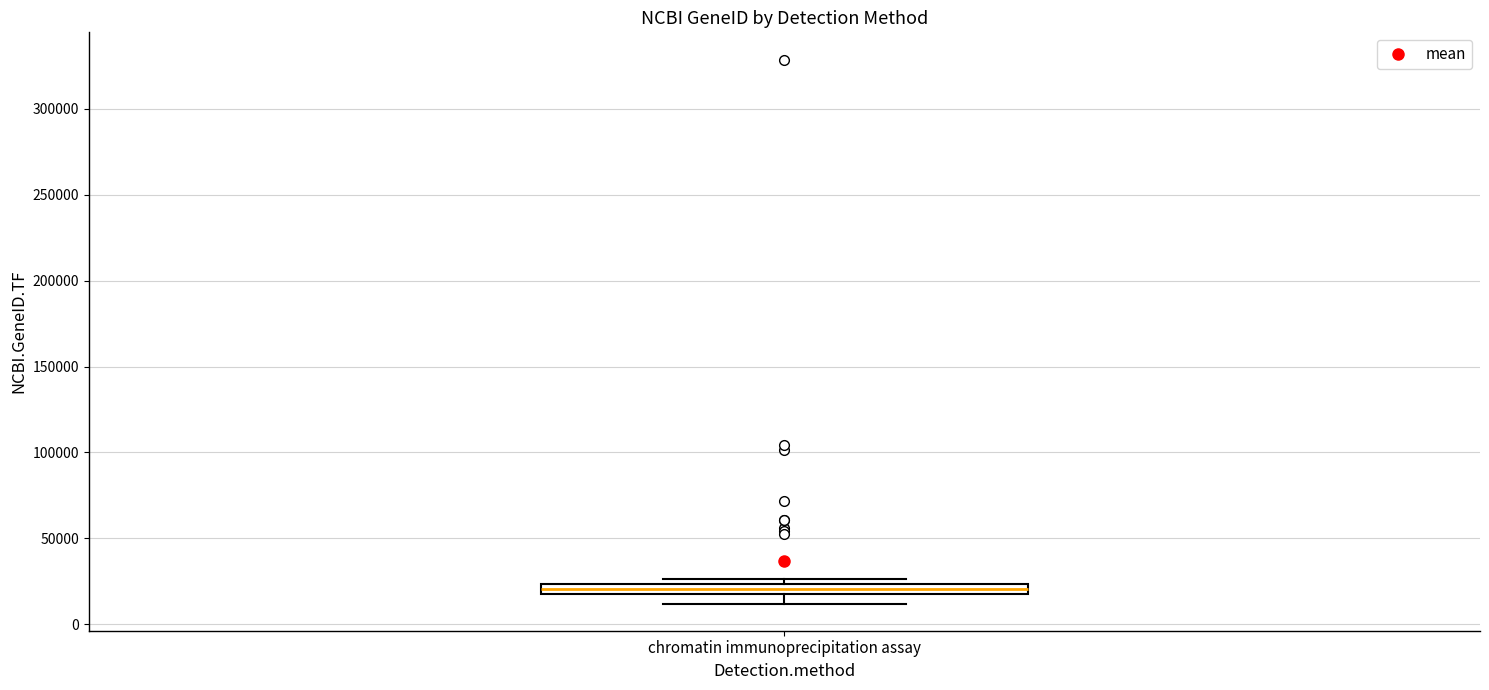

Where is the lower edge of the box for chromatin immunoprecipitation assay on the y-axis? The values are not printed on the chart, so give them approximately, as read against the axis.

20000